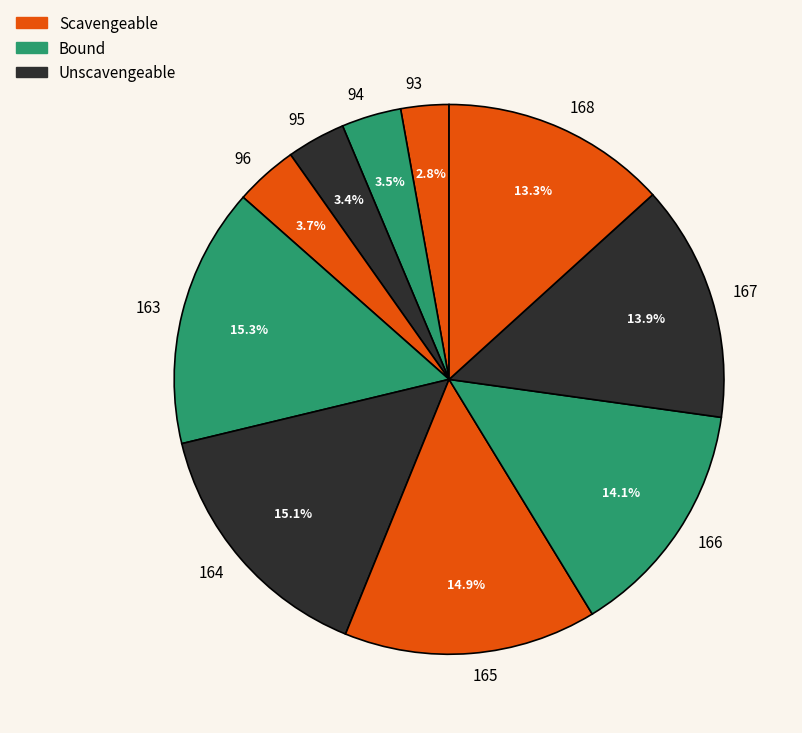

To the nearest percent, what is the combined percentage of 95 and 166?

18%